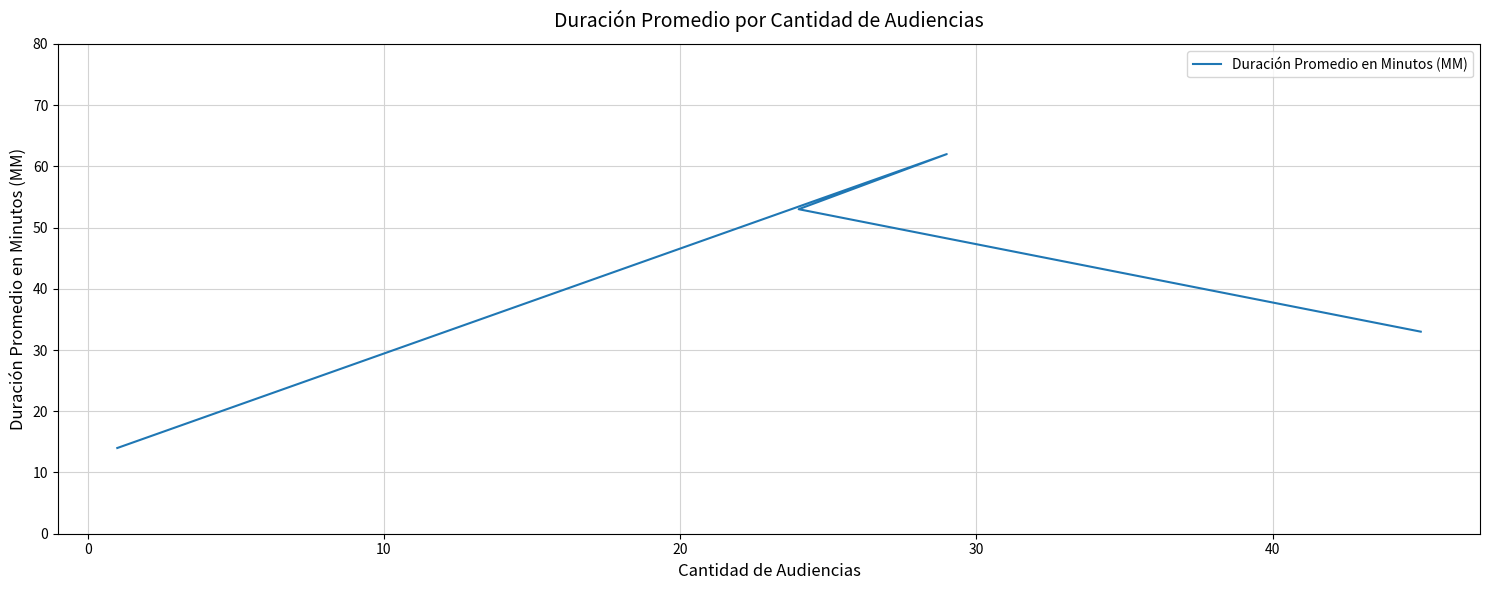

How many distinct data groups are displayed?

1